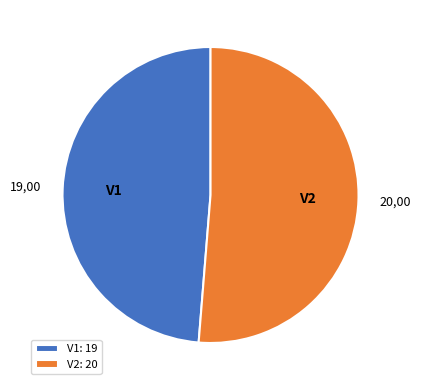

Which category has the smallest portion of the pie?

V1